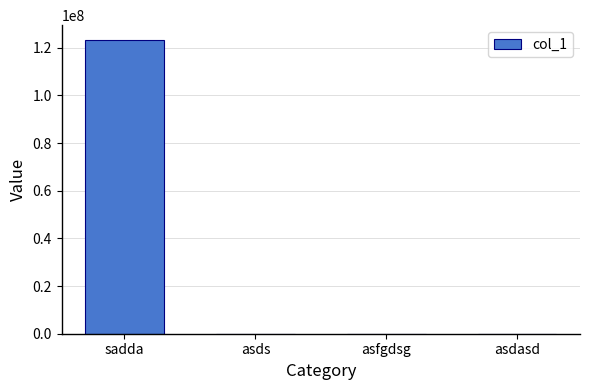

What is the ratio of the value at sadda to the value at asdasd?

15632.1